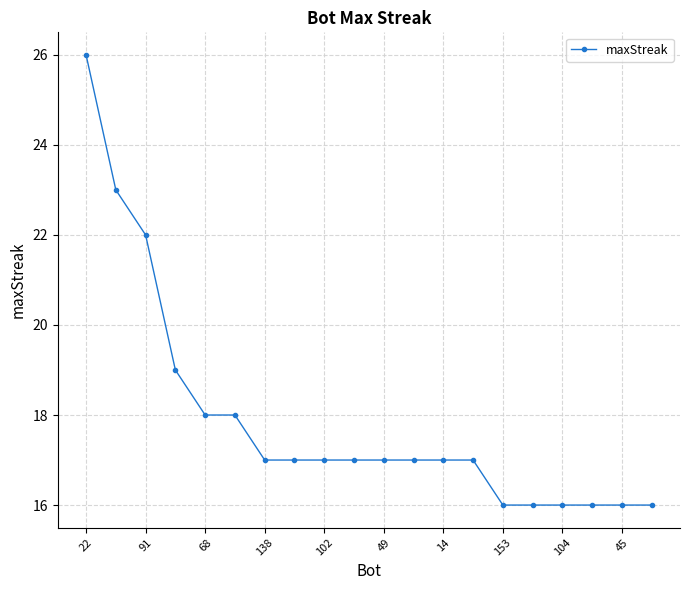

What is the difference between the maximum and second lowest values?

10